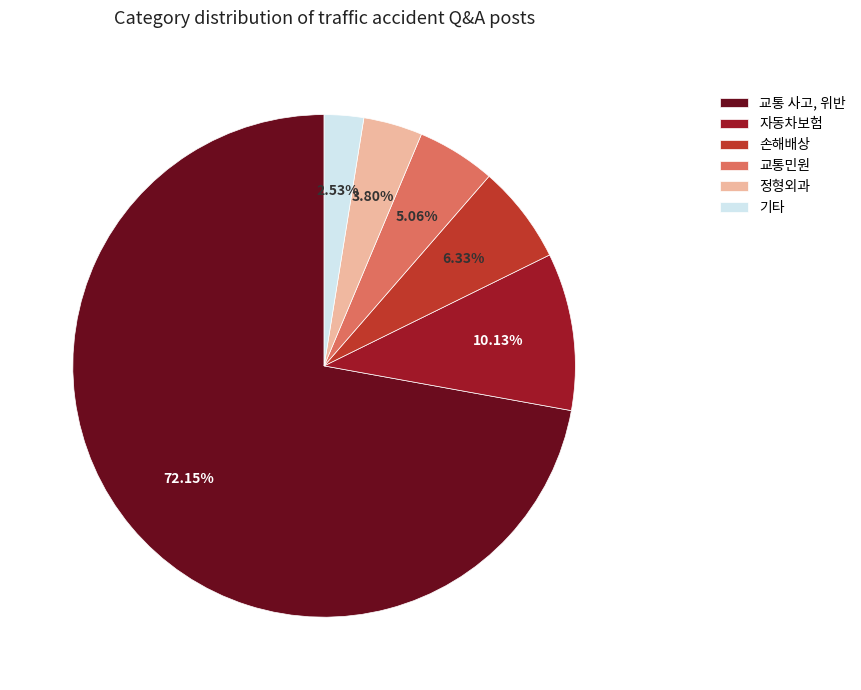

Which slice is the smallest?

기타